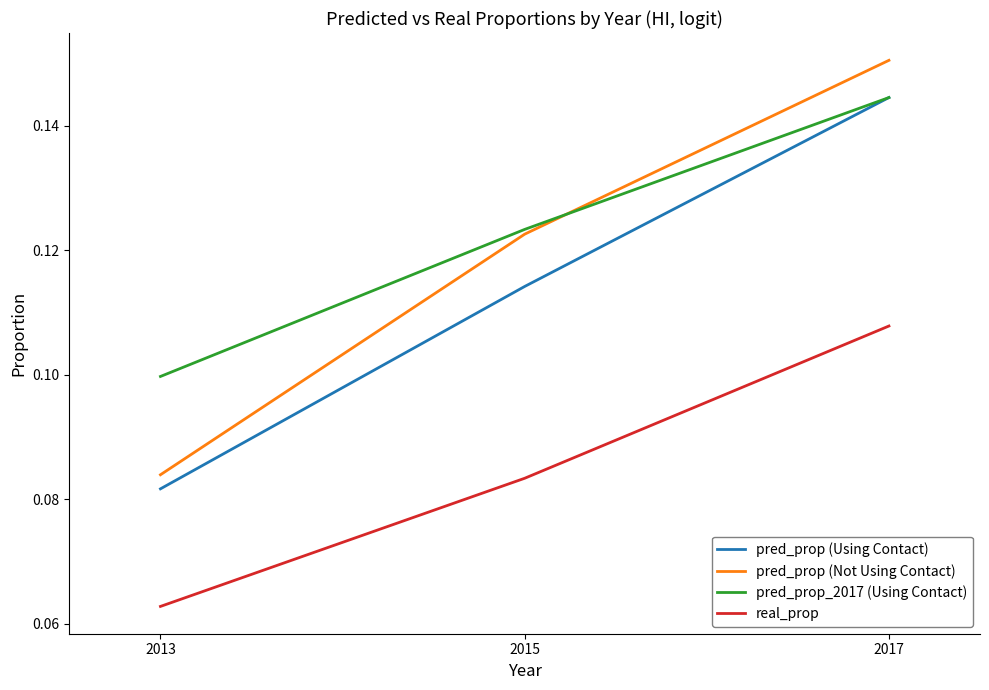

At how many categories does at least one series exceed 0?

3